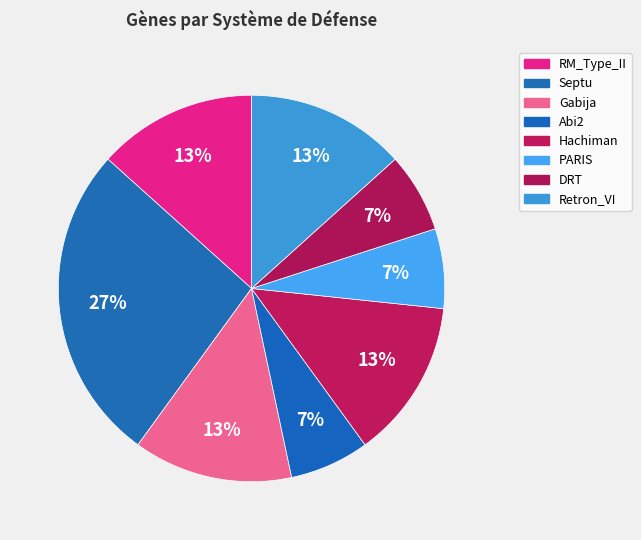

How many segments does this pie chart have?

8